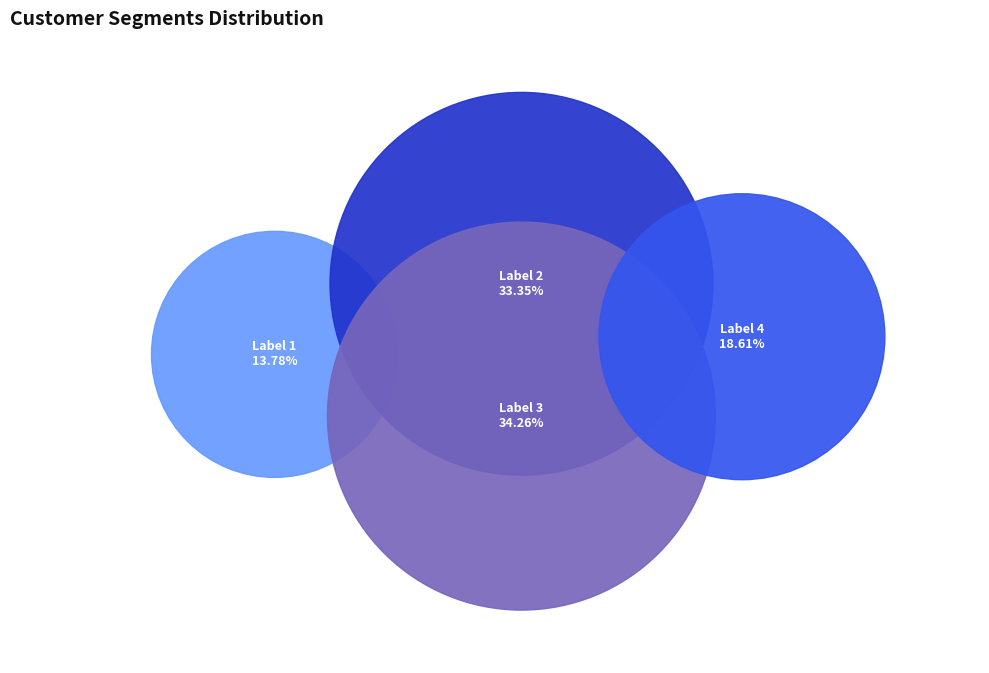

Does any single category account for the majority?

No